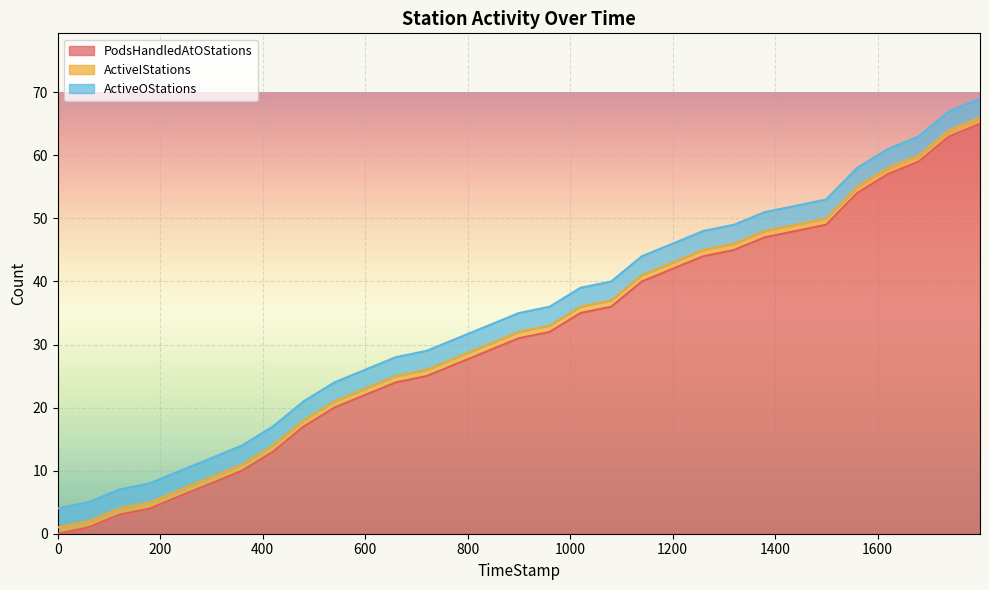

How many categories are shown in the chart?

31